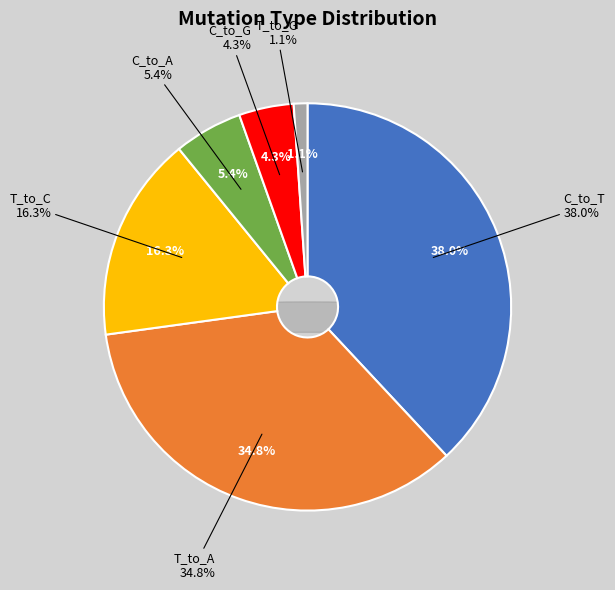

Which slice is the smallest?

T_to_G